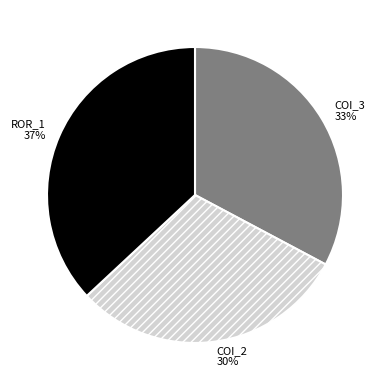

Does any single category account for the majority?

No